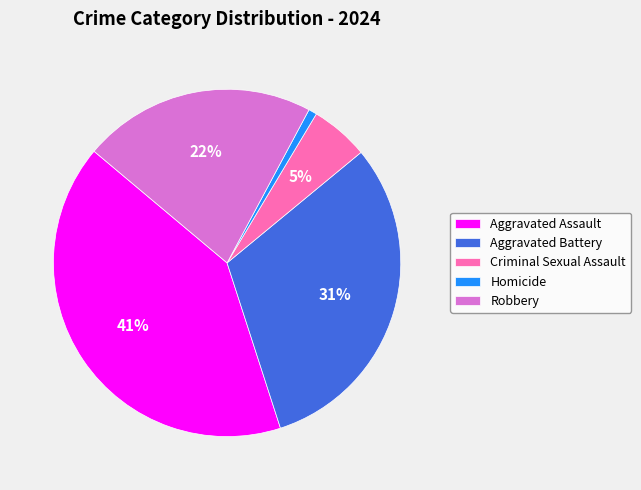

Does Robbery represent more than half of the total?

No